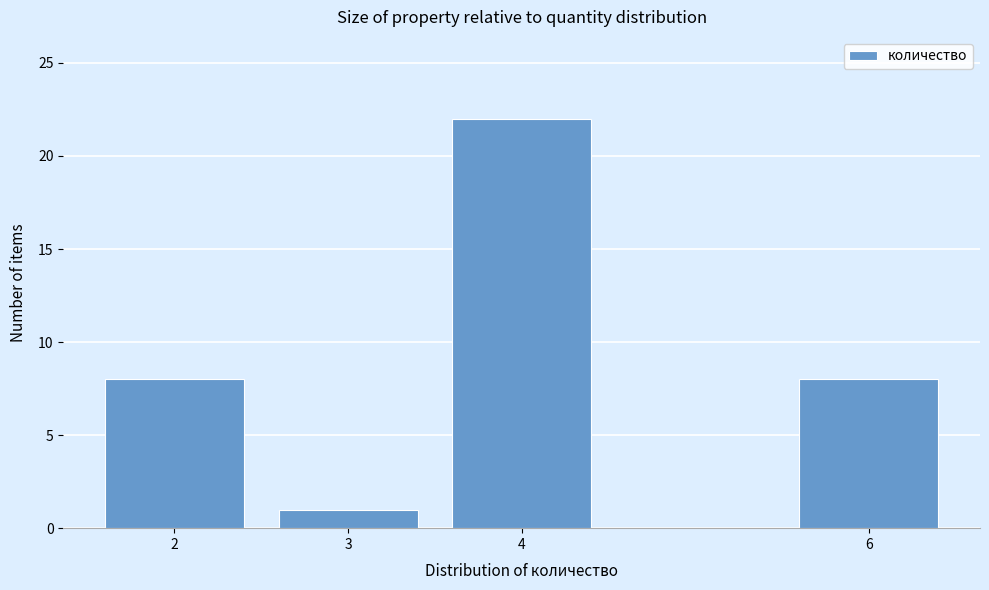

Which range on the x-axis has the tallest bar?

3.5 to 4.5